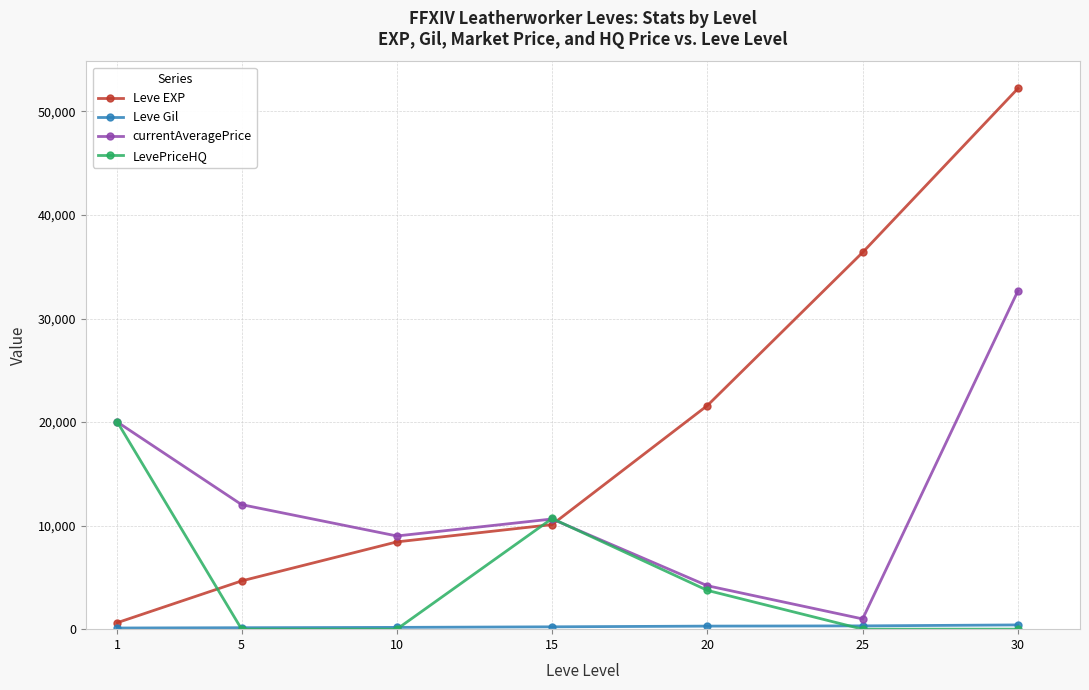

Which series has the largest total across all categories?

Leve EXP